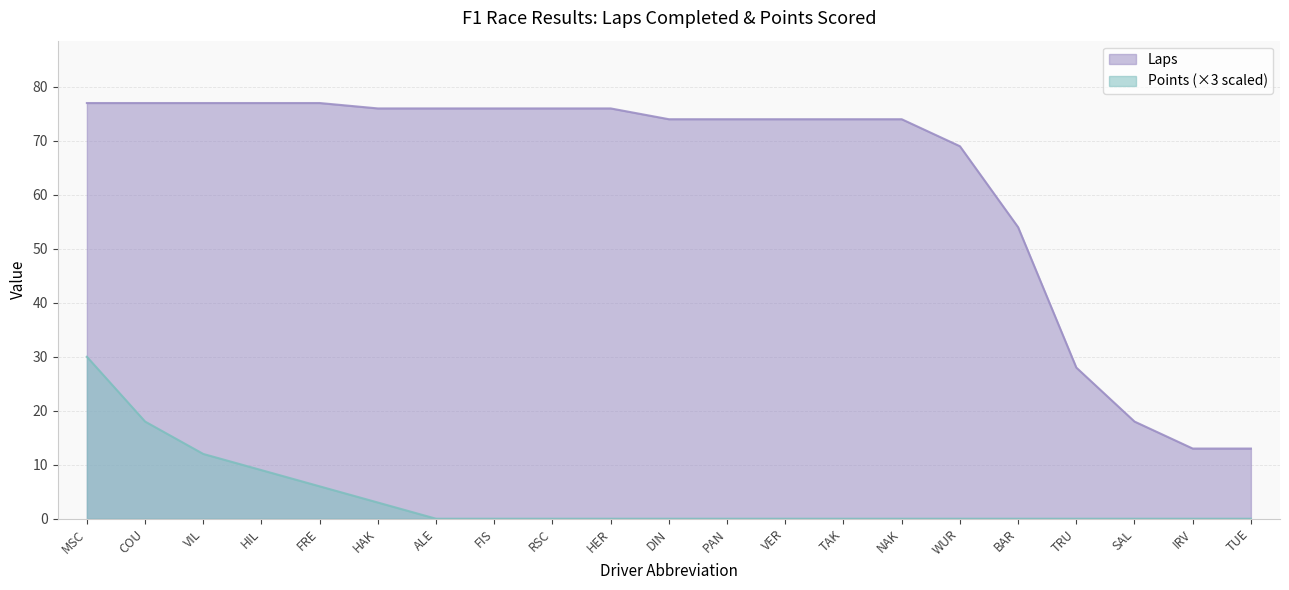

Does the chart display data point markers on the line(s)?

No